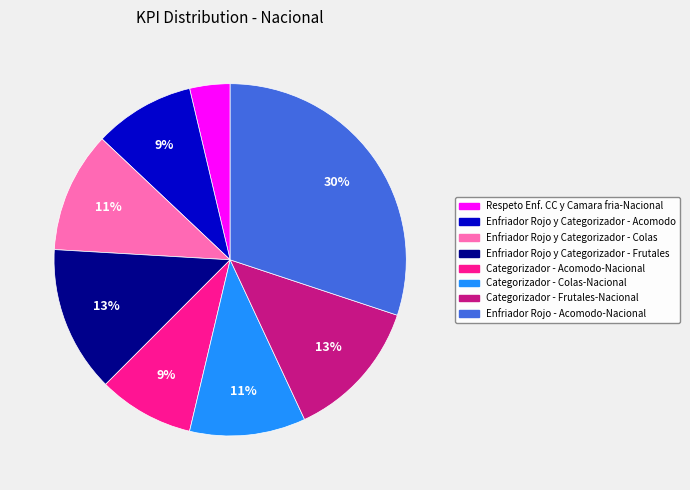

To the nearest percent, what is the difference between the Categorizador - Acomodo-Nacional and Respeto Enf. CC y Camara fria-Nacional slice percentages?

5%